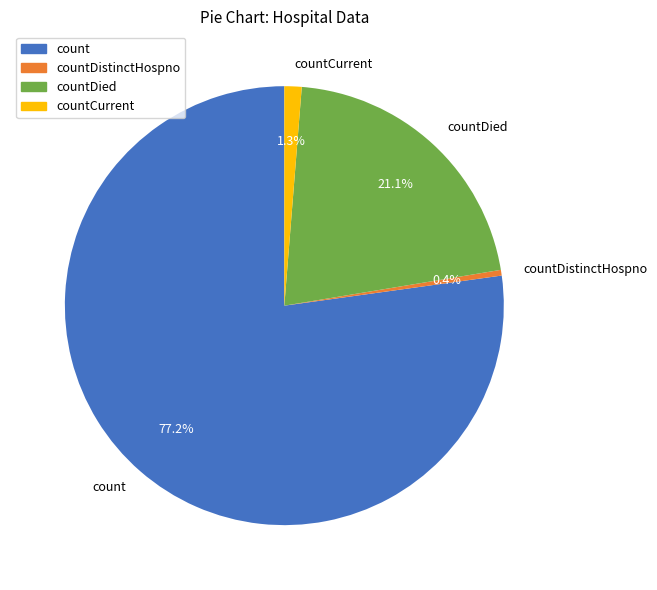

Do countDied and countDistinctHospno together represent more than half of the pie?

No